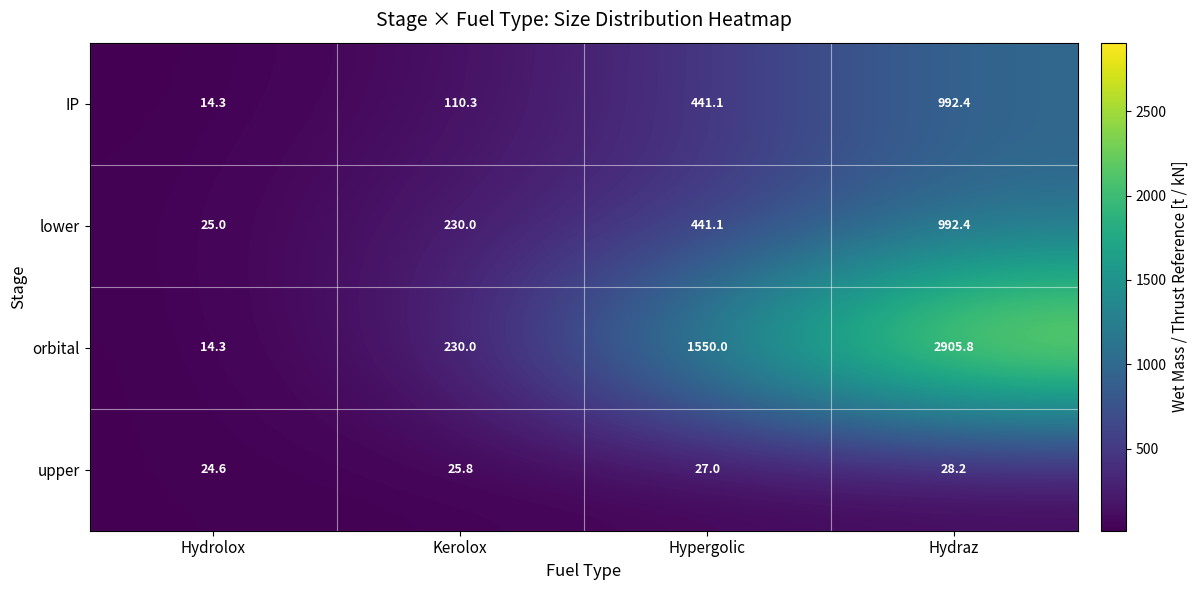

Is it true that lower equals 1433.3 at Hydraz?

False